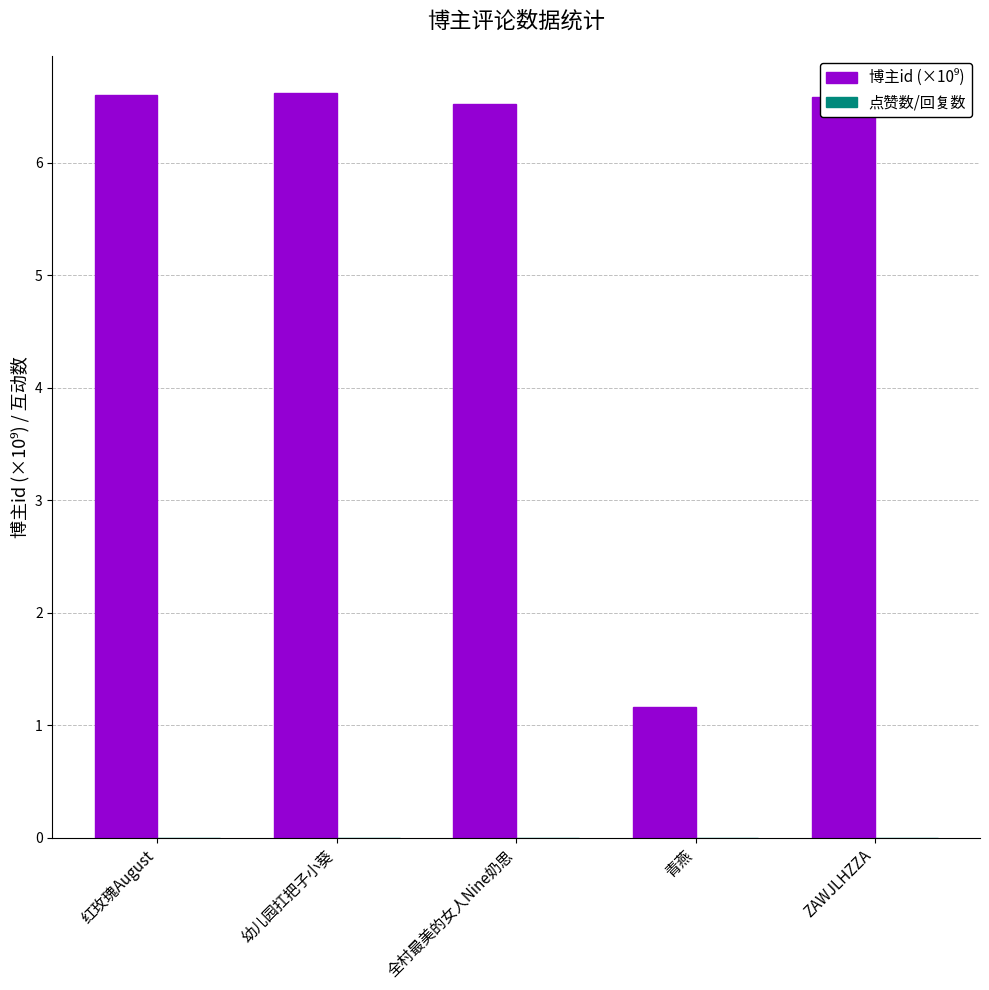

Between 青燕 and 红玫瑰August, which is larger?

红玫瑰August